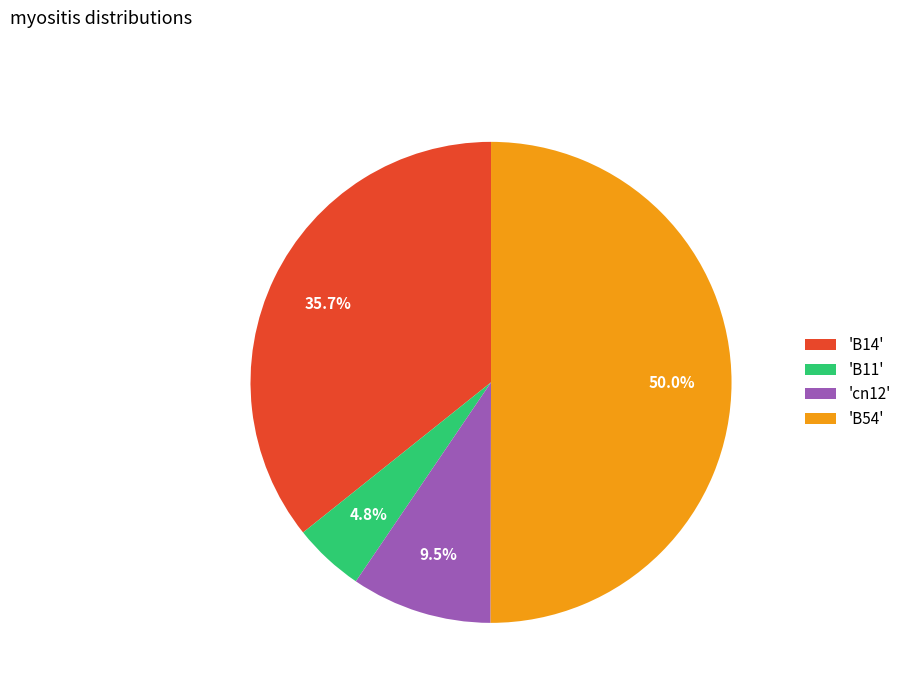

How many segments does this pie chart have?

4